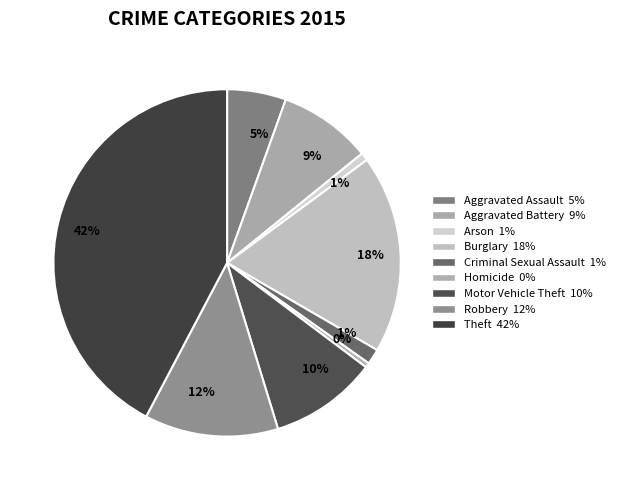

How many segments does this pie chart have?

9